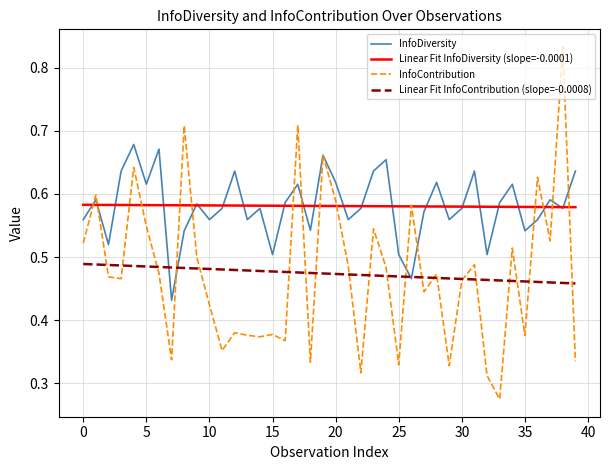

At how many categories does at least one series exceed 0?

40